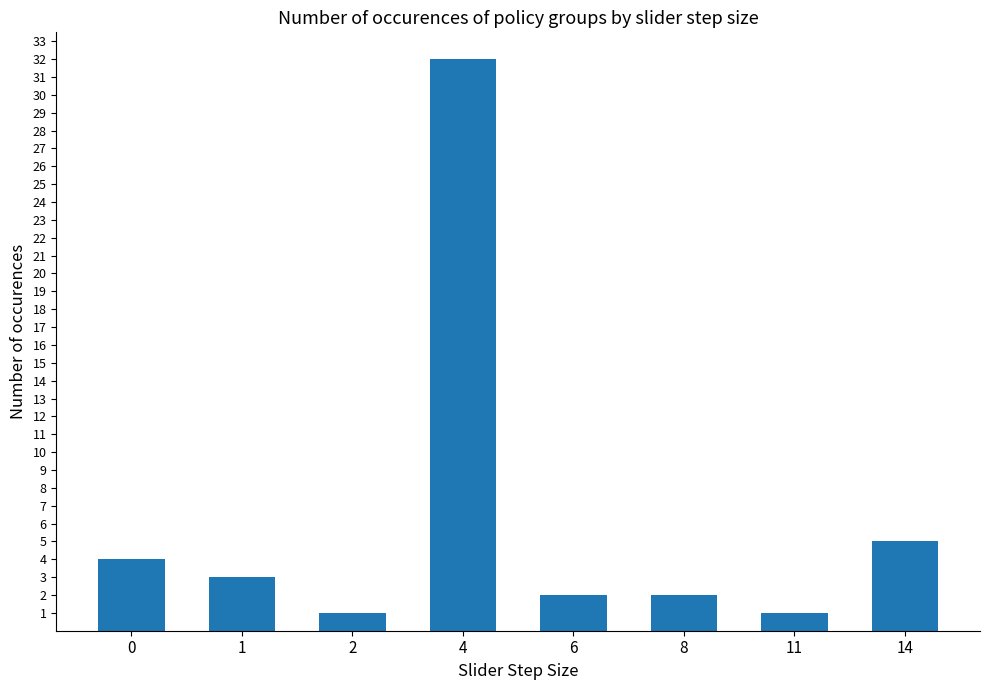

What is the value of the 7th bar from the left?

1